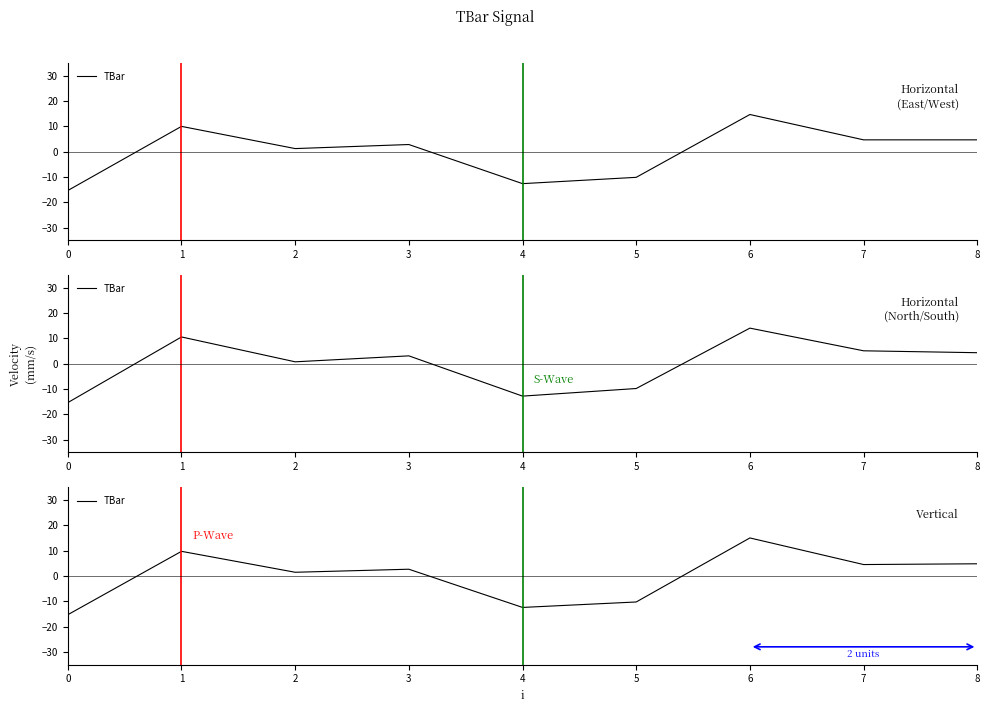

What is the smallest value displayed?

-15.3